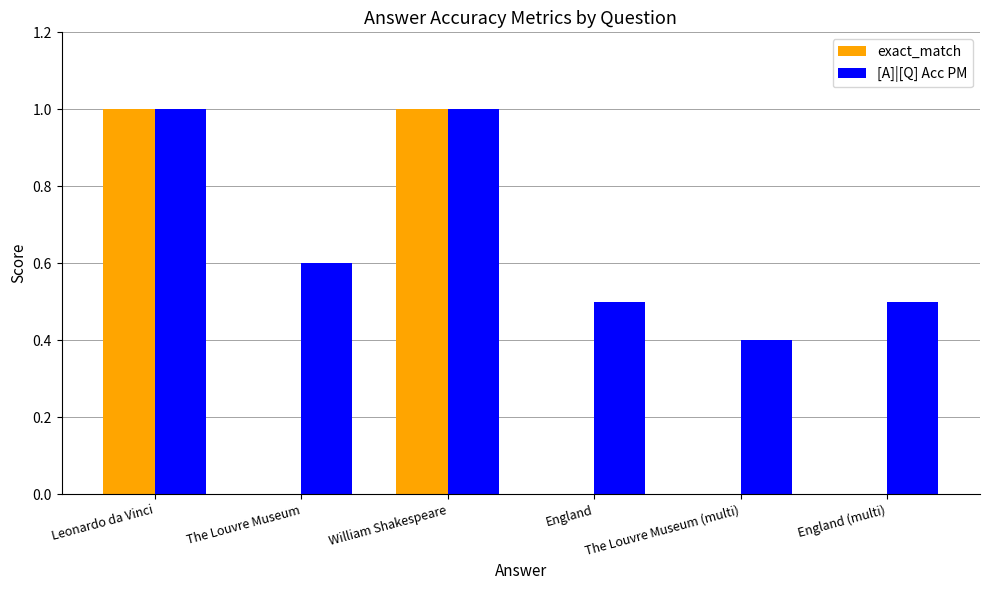

What is the sum of the [A]|[Q] Acc PM values at The Louvre Museum (multi) and William Shakespeare?

1.4